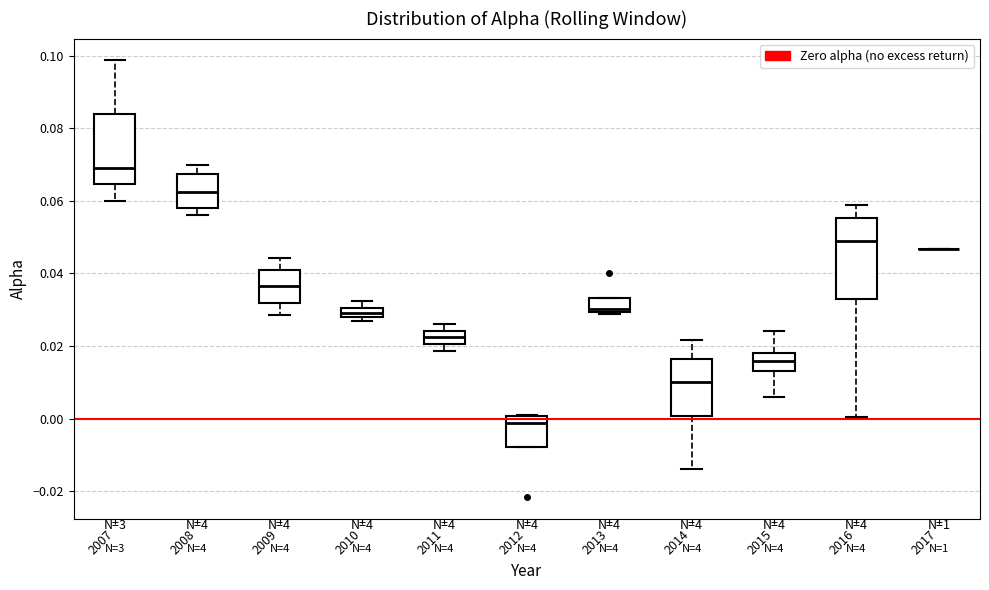

Where does the upper whisker of the box at x = 2016 end on the y-axis? The values are not printed on the chart, so give them approximately, as read against the axis.

0.058